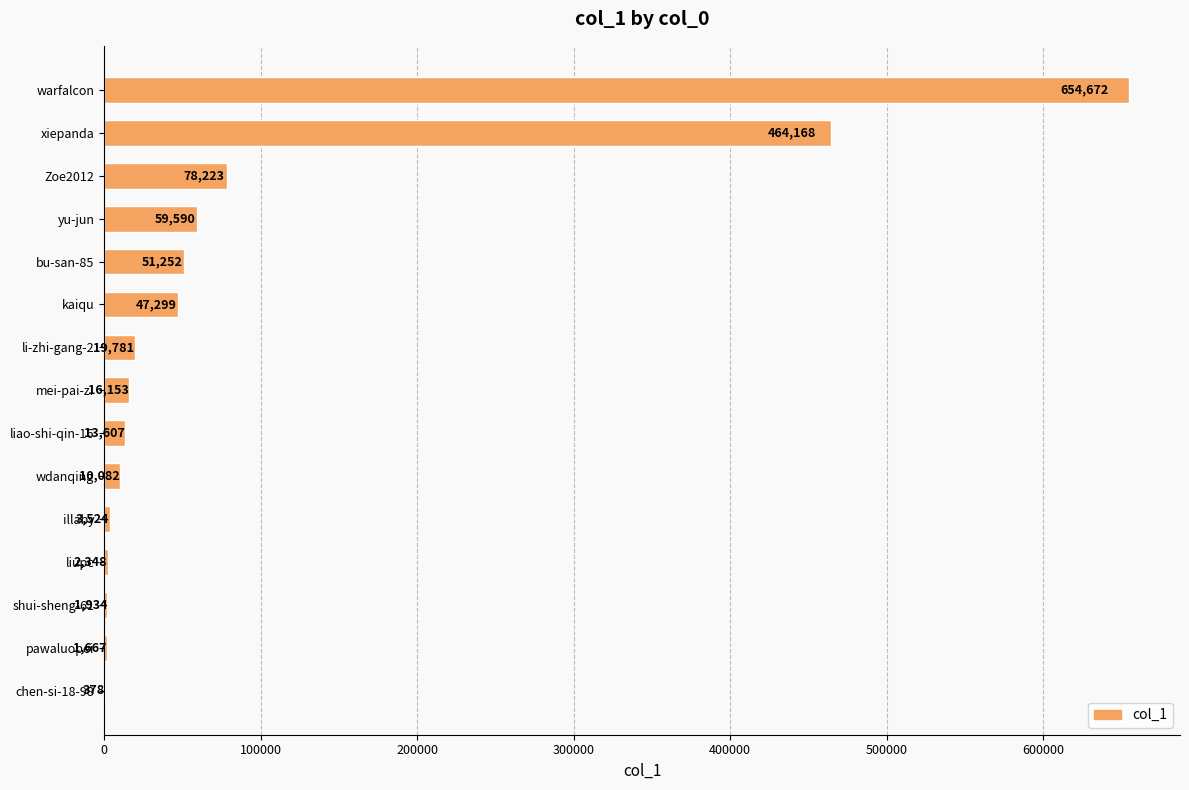

How many data points does each series have?

15